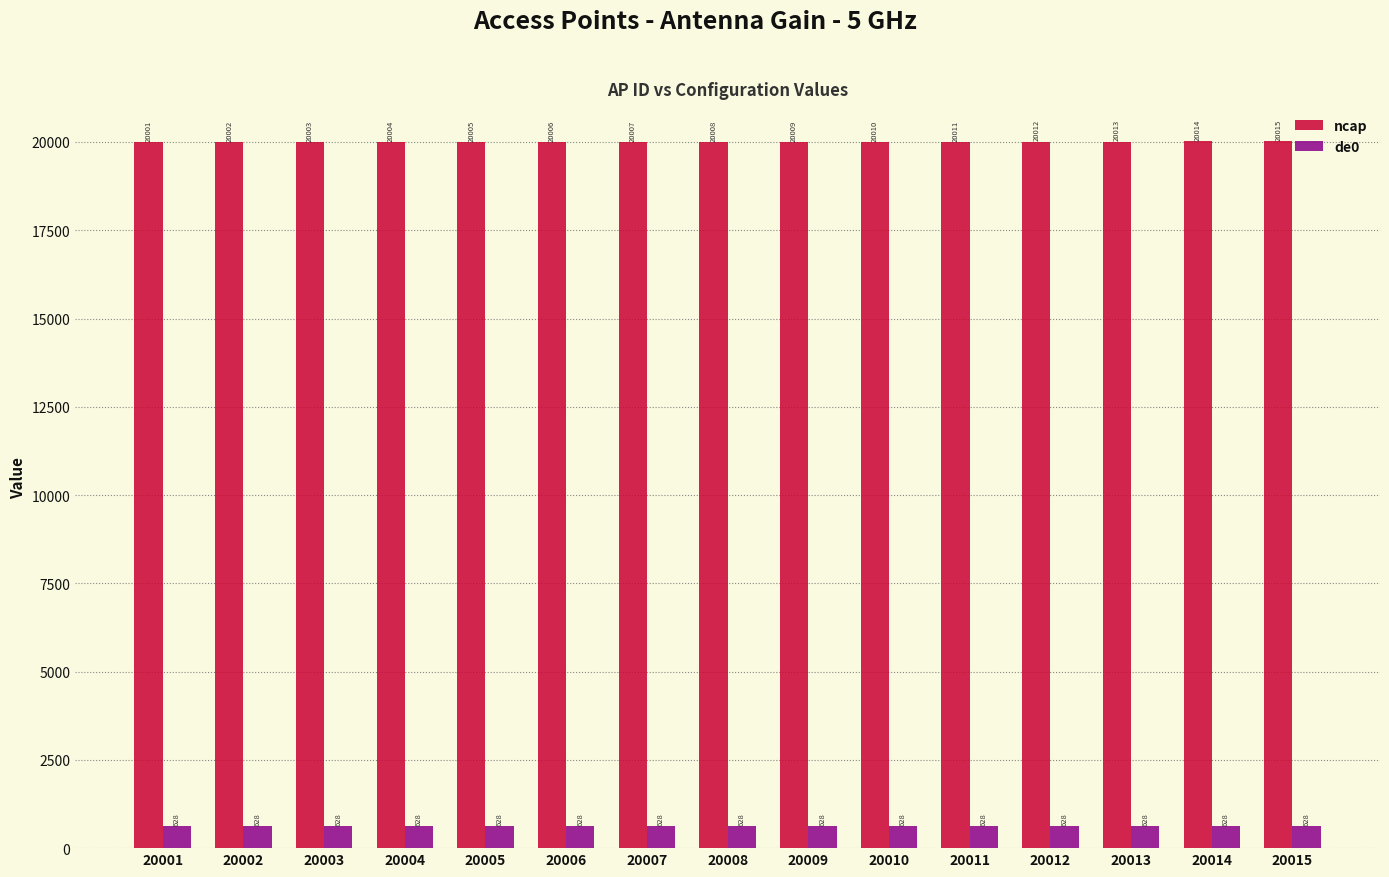

What is the approximate value of de0 at 20005?

628